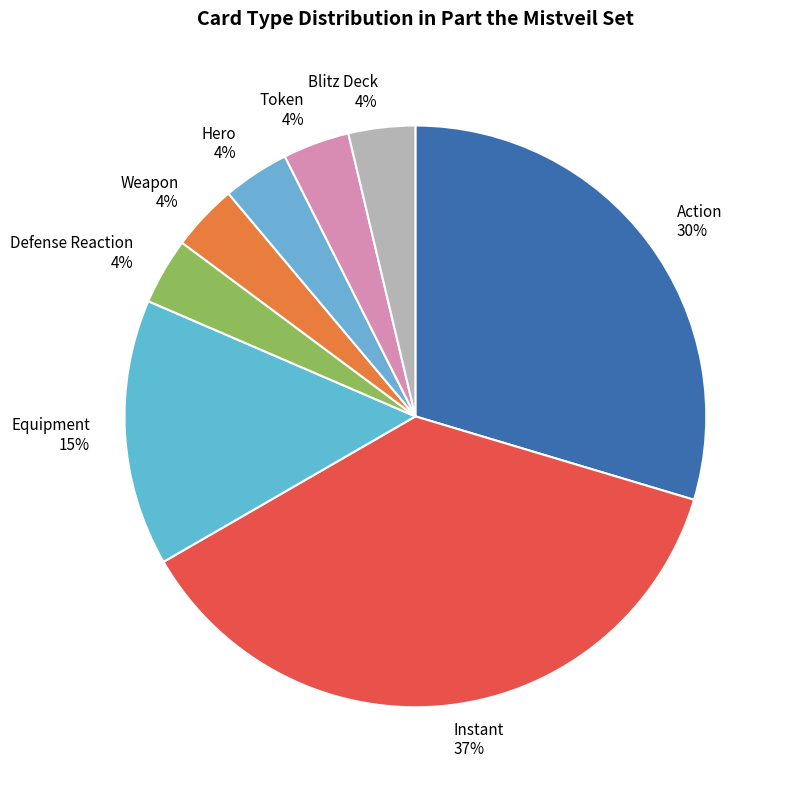

To the nearest percent, what is the difference between the Hero 4% and Equipment 15% slice percentages?

11%